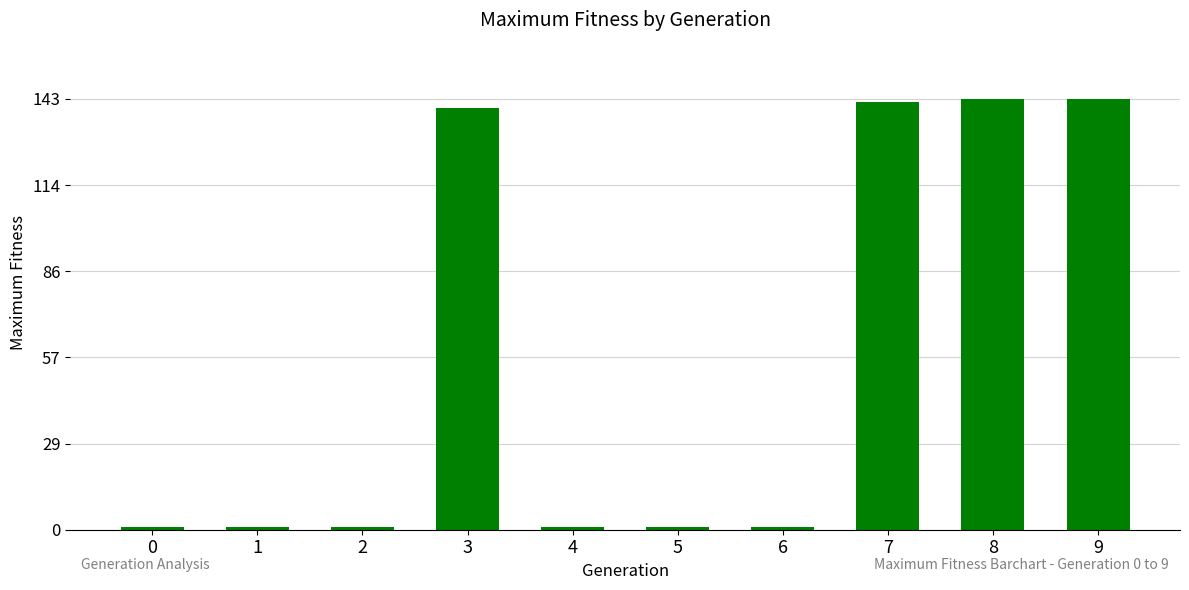

How many bars are there in total?

10